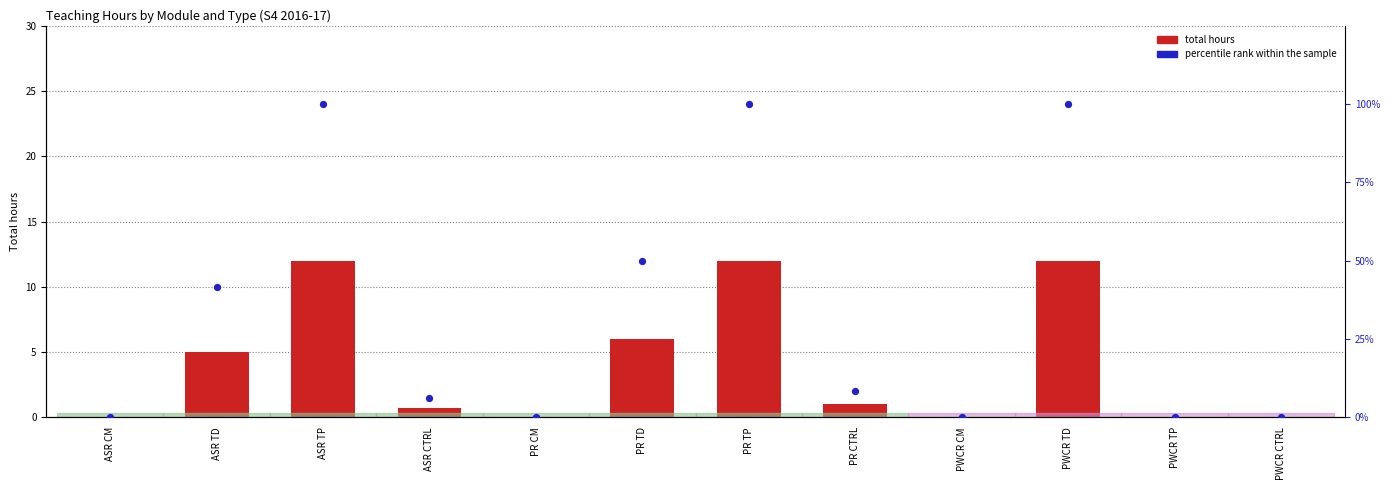

What are all the series names shown in the legend?

total hours, percentile rank within the sample